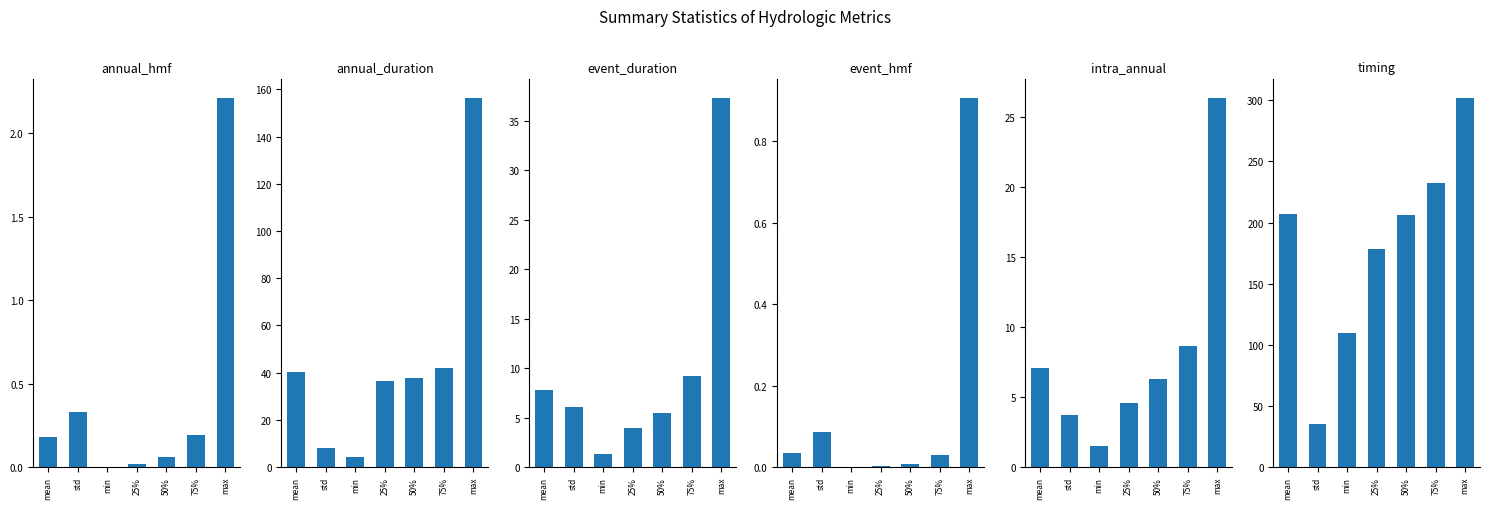

How many distinct data groups are displayed?

6